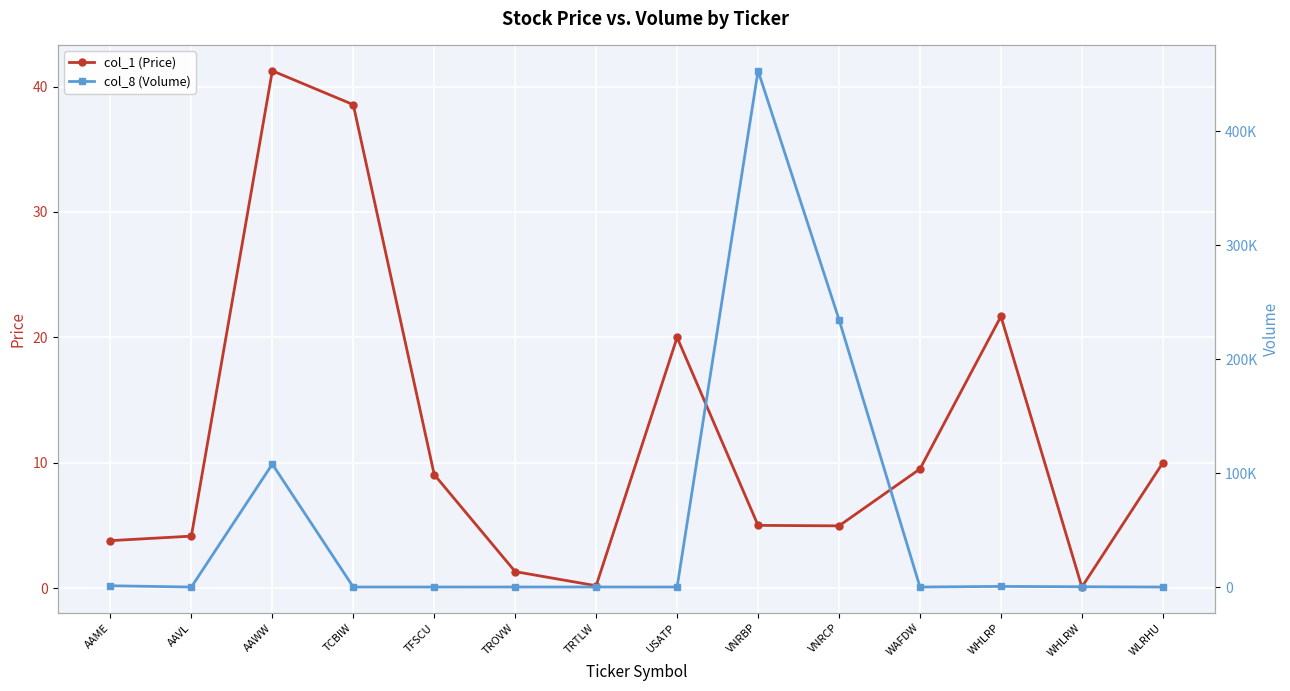

Reading right to left, extract all data points from this chart.

col_1 (Price): 10.0	0.1	21.7	9.5	5.0	5.0	20.0	0.2	1.3	9.1	38.6	41.3	4.1	3.8
col_8 (Volume): 0.0	249.0	540.0	1.0	234801.0	453097.0	0.0	42.0	30.0	0.0	0.0	107873.0	0.0	1116.0